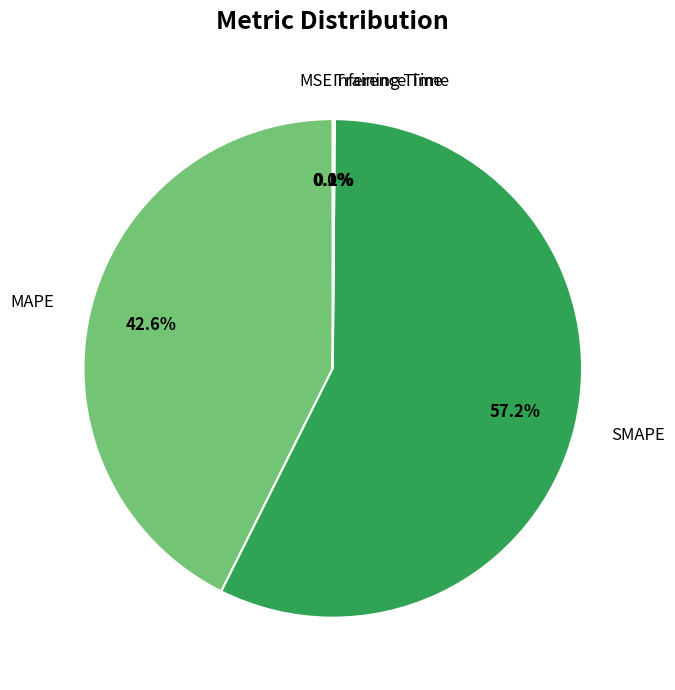

Is there any slice that represents more than half of the pie?

Yes